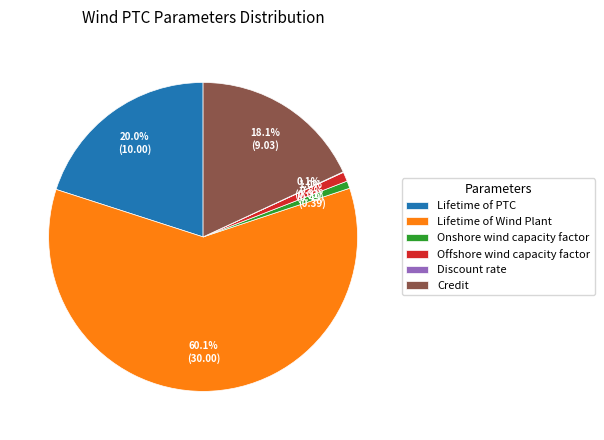

What portion of the pie excludes Lifetime of PTC?

80.0%